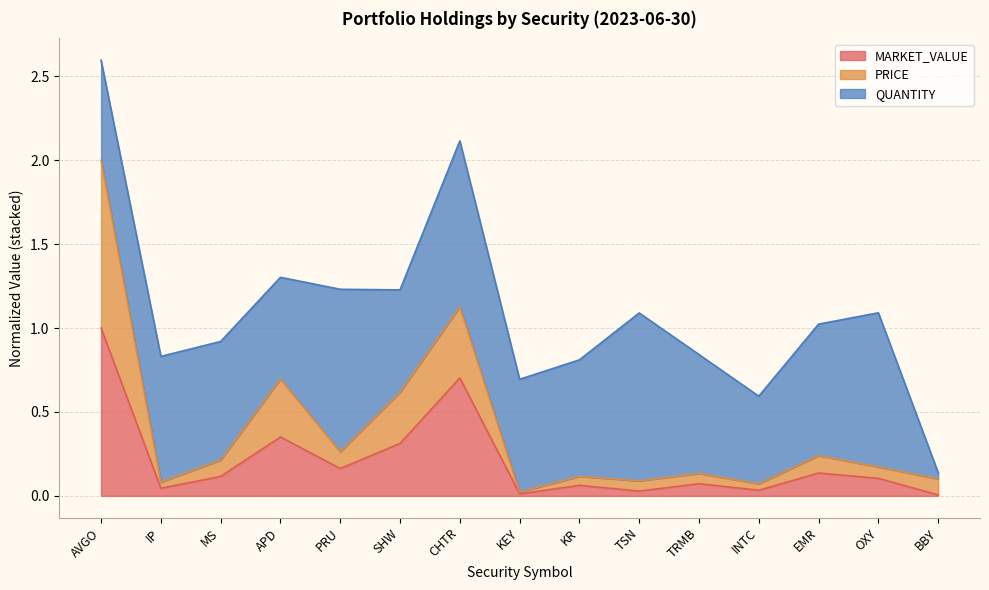

Which category has the lowest value in the MARKET_VALUE series?

BBY